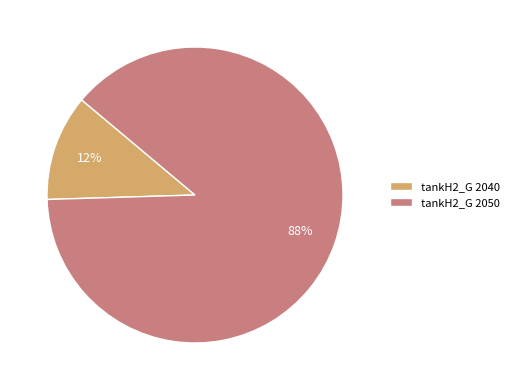

To the nearest percent, what is the combined percentage of tankH2_G 2040 and tankH2_G 2050?

100%